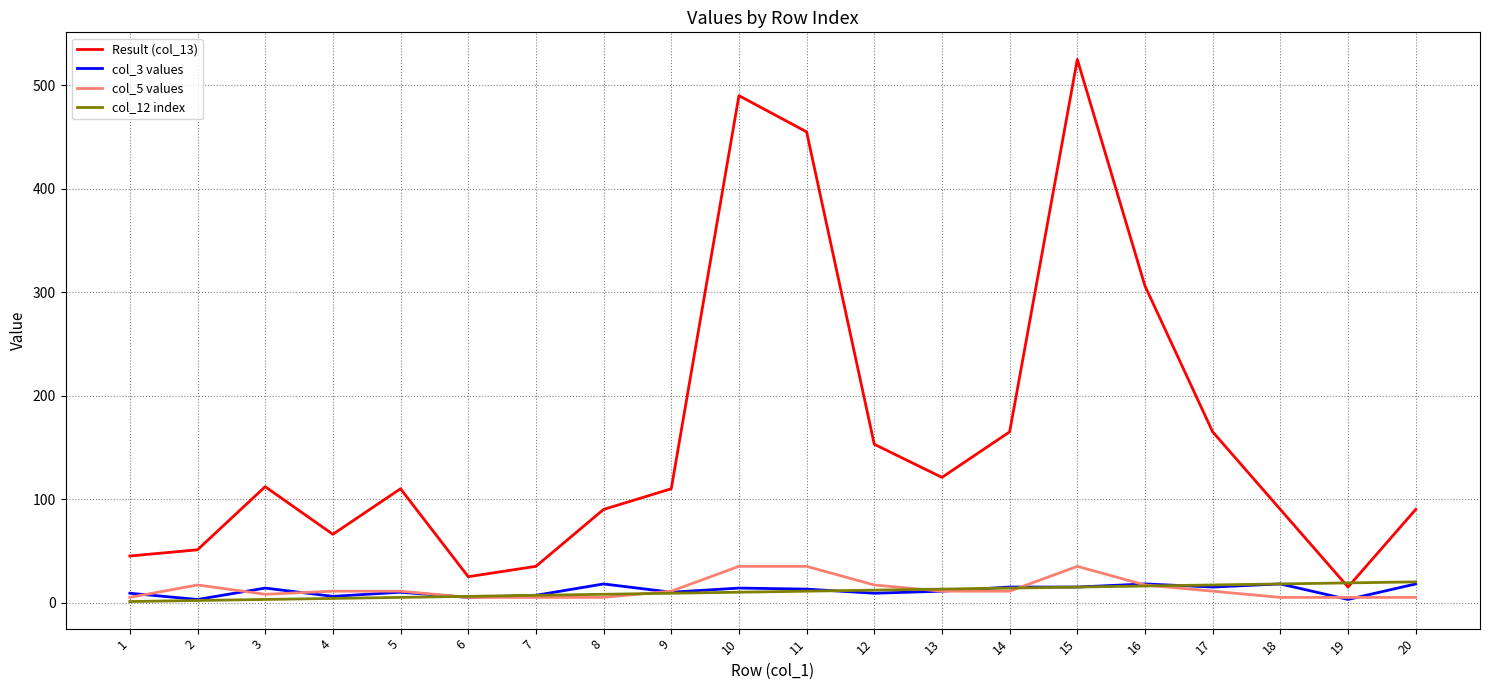

True or false: col_12 index has a value of 15 at 15.

True